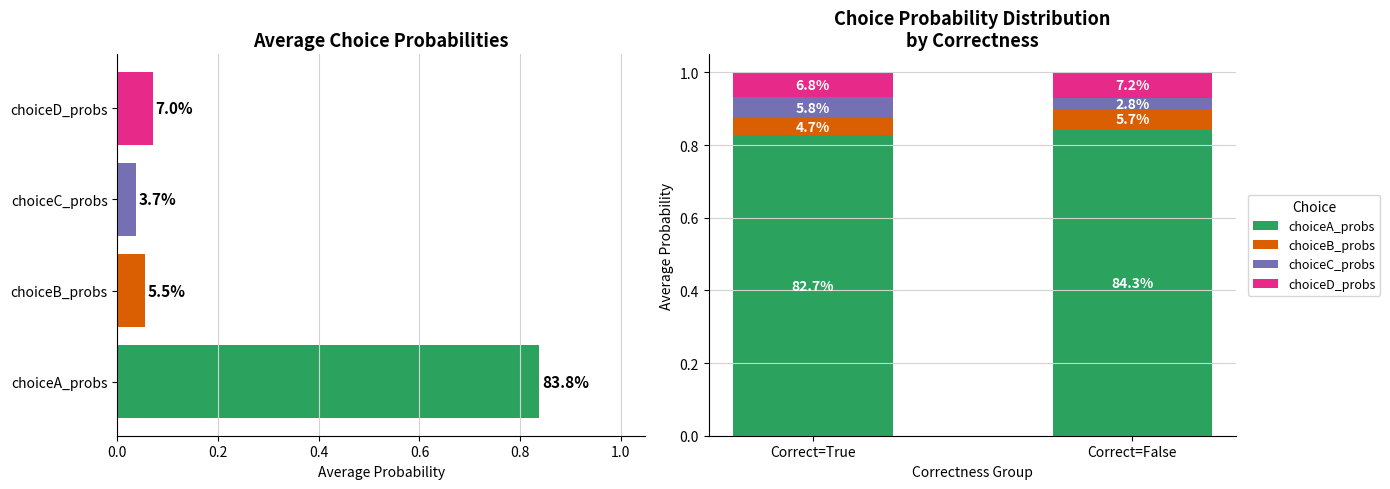

What is the value of the choiceA_probs bar at the 1st from the left?

0.8